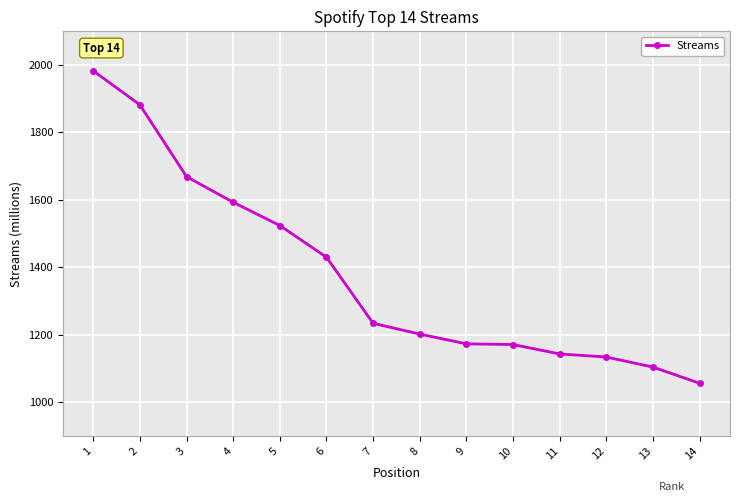

What is the ratio of the value at 12 to the value at 8?

0.9